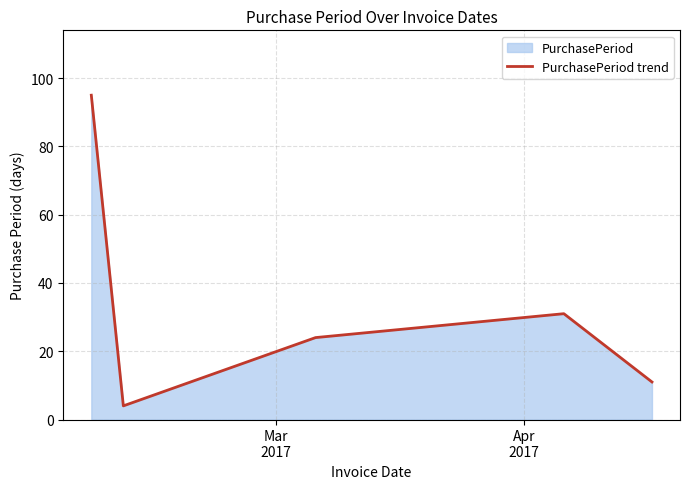

What is the difference between the second highest and second lowest values?

20